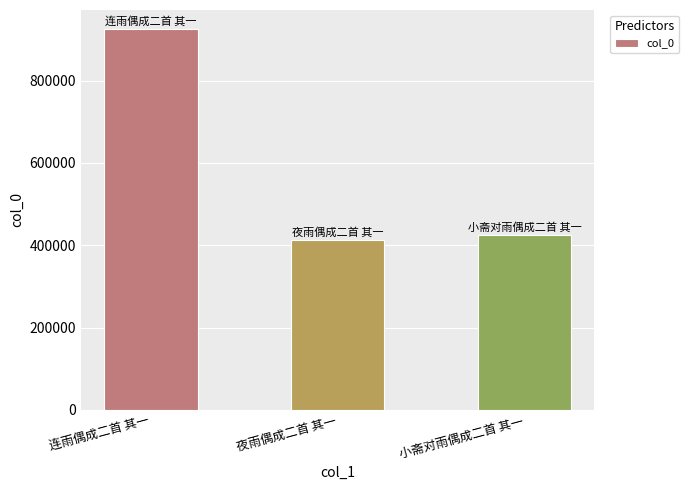

How many data points are less than 424969?

1